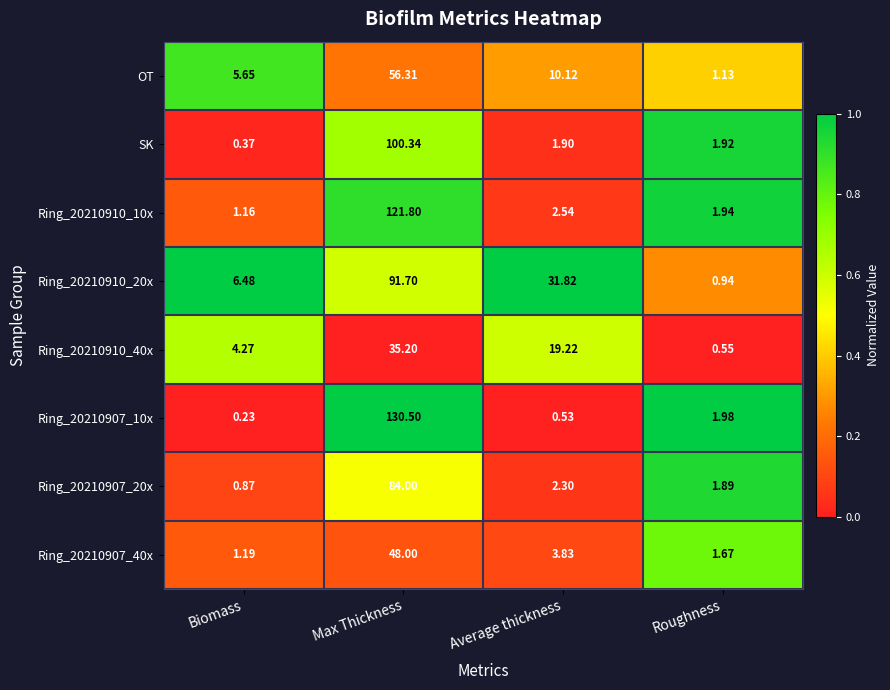

Is the value of SK at Average thickness greater than the value of Ring_20210907_40x at Roughness?

Yes